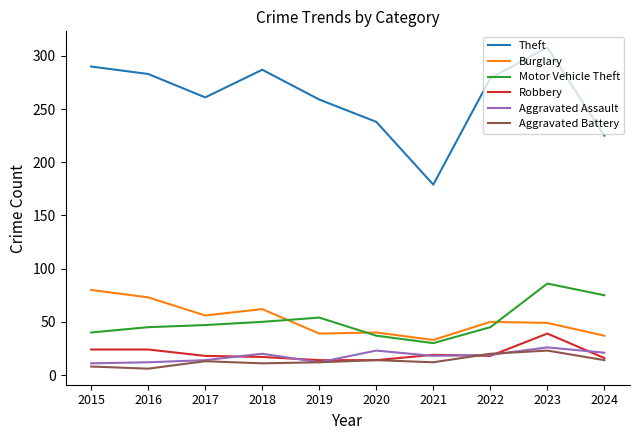

Does the chart have visible grid lines?

No